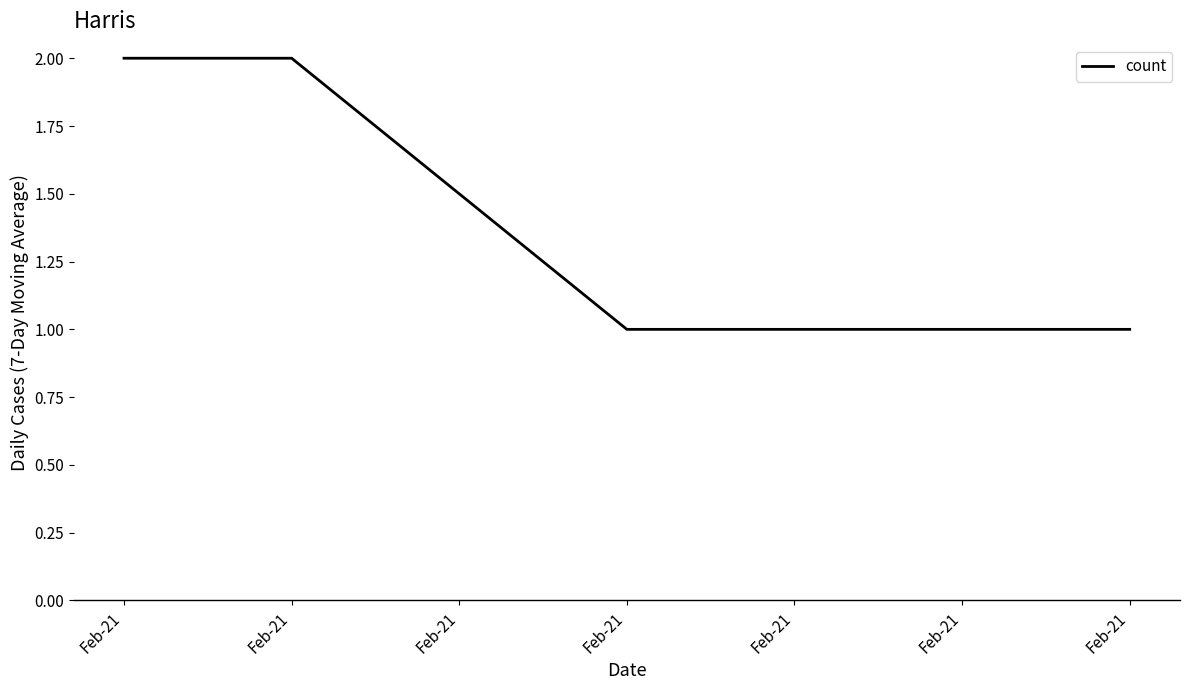

Reading left to right, transcribe all the data shown in this chart.

2	2	1	1